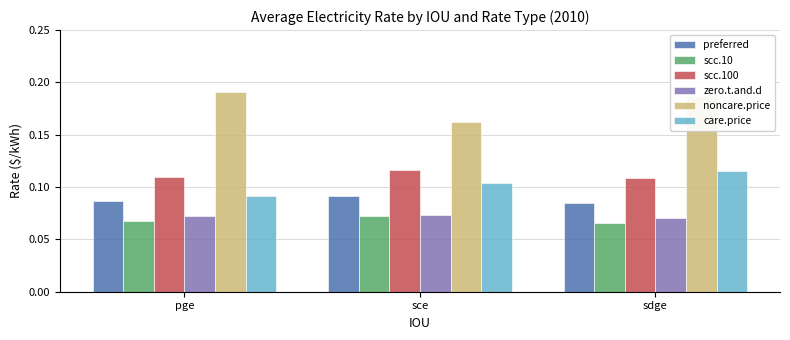

Count the scc.100 values in the range 0 to 1.

3